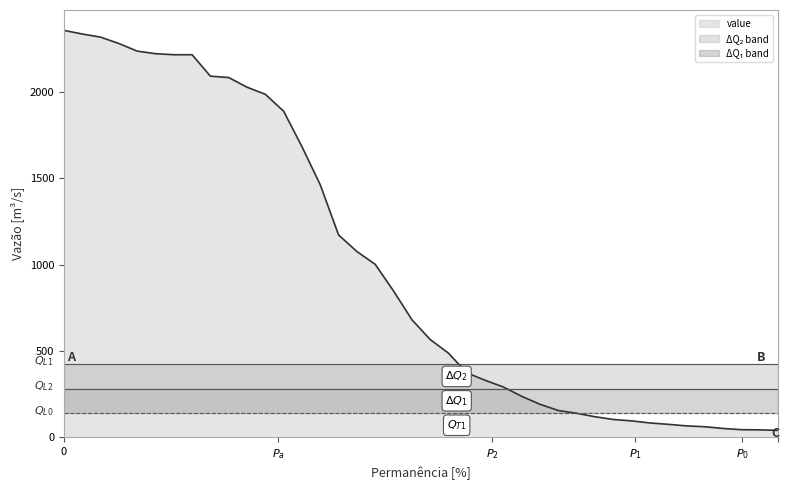

What is the highest value of the value series?

2356